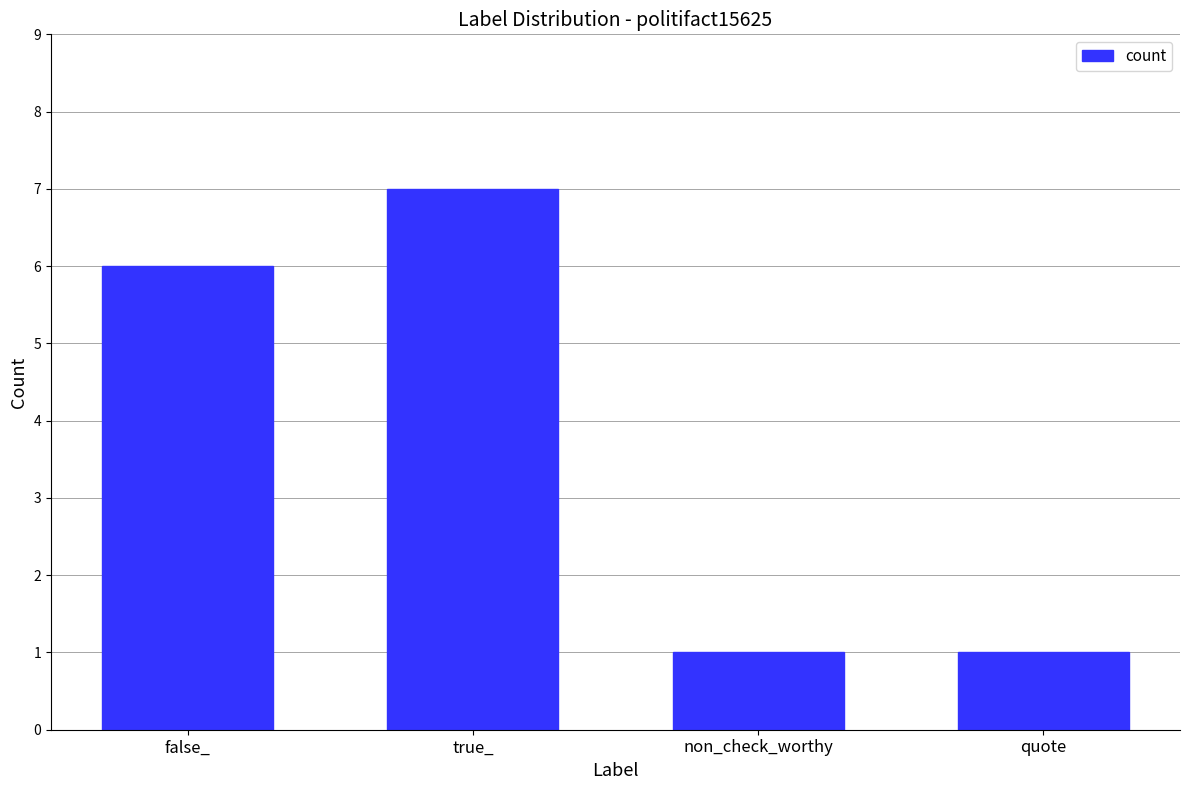

Approximately how many times larger is the value at true_ compared to false_?

1.2